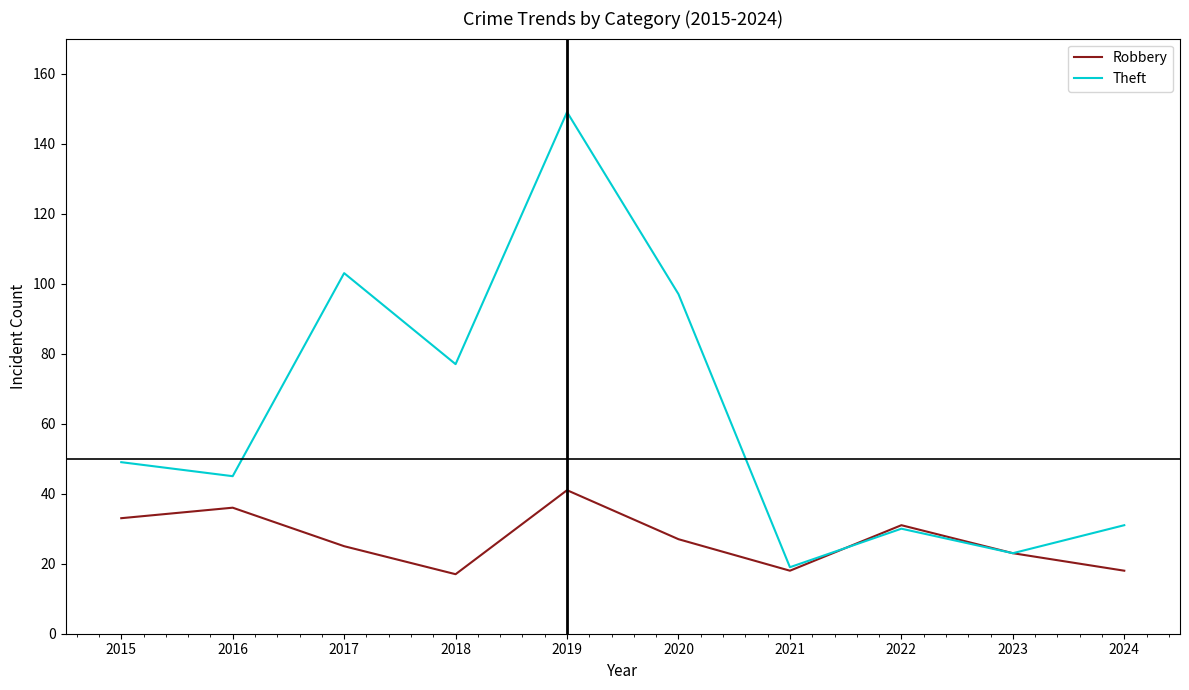

Rank the series at 2024 from highest to lowest value.

Theft, Robbery